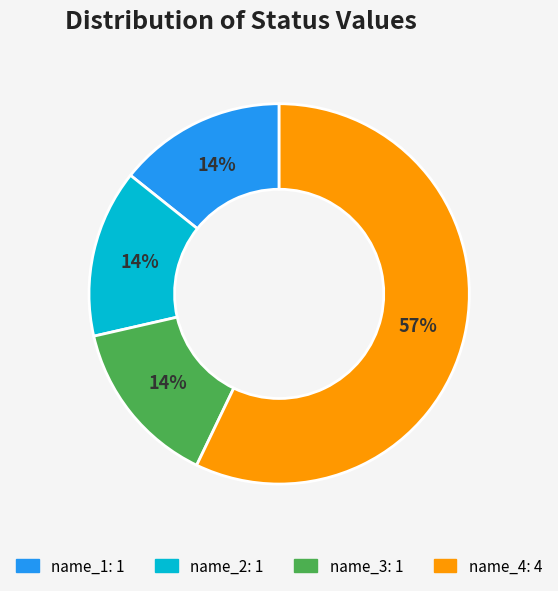

Do name_3 and name_4 together represent more than half of the pie?

Yes